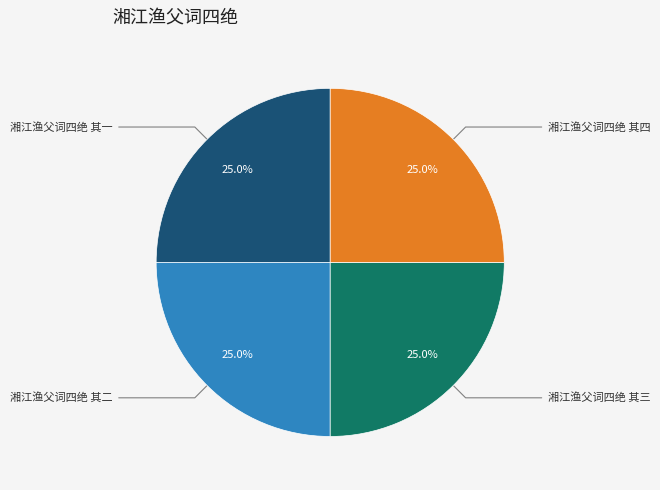

What is the ratio of the value at 湘江渔父词四绝 其二 to the value at 湘江渔父词四绝 其三?

1.0